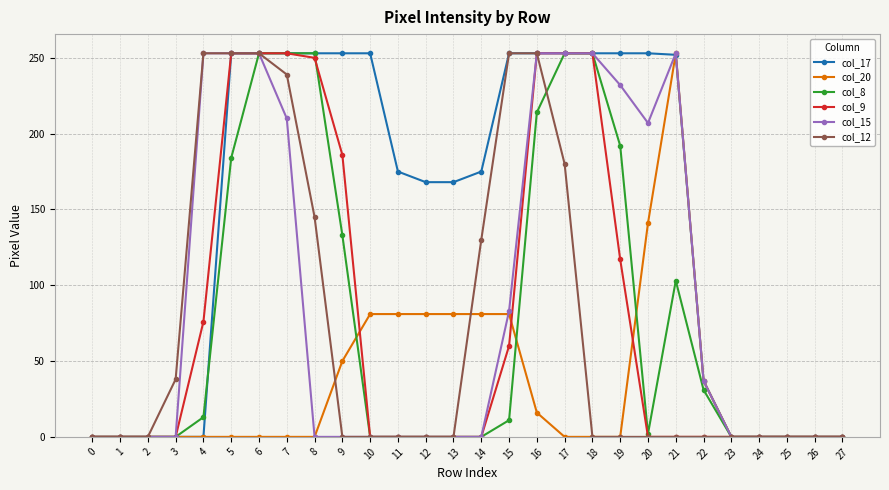

What are all the series names shown in the legend?

col_17, col_20, col_8, col_9, col_15, col_12